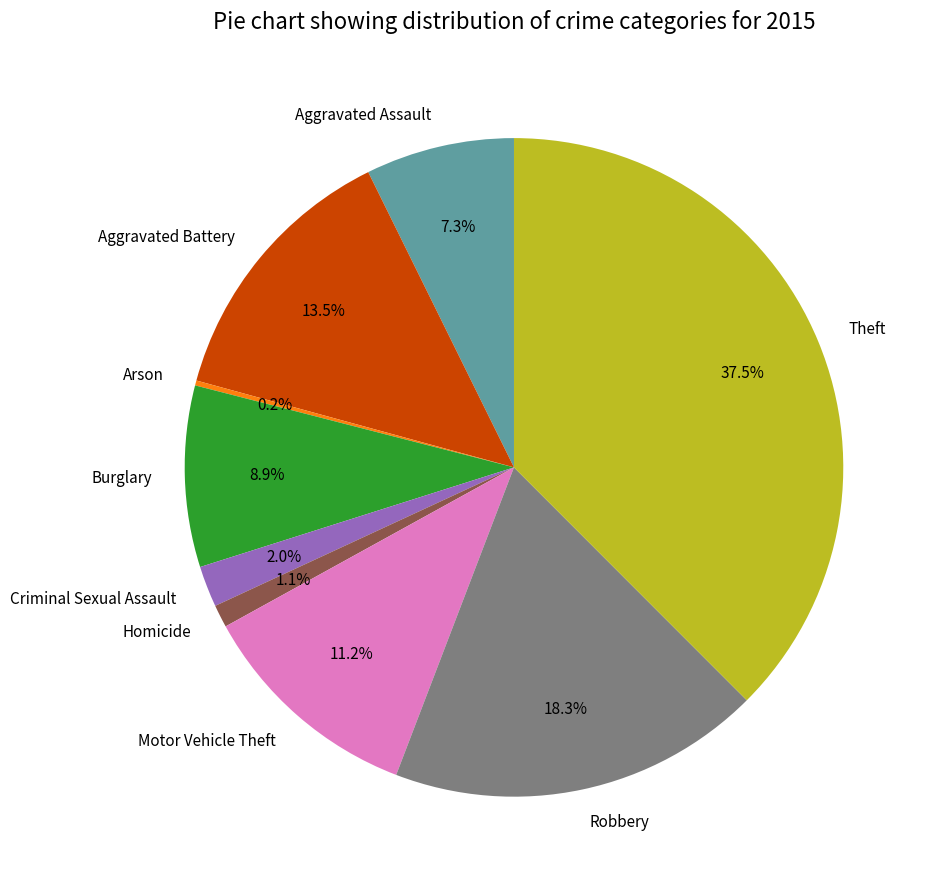

Does Aggravated Battery account for over 50% of the chart?

No